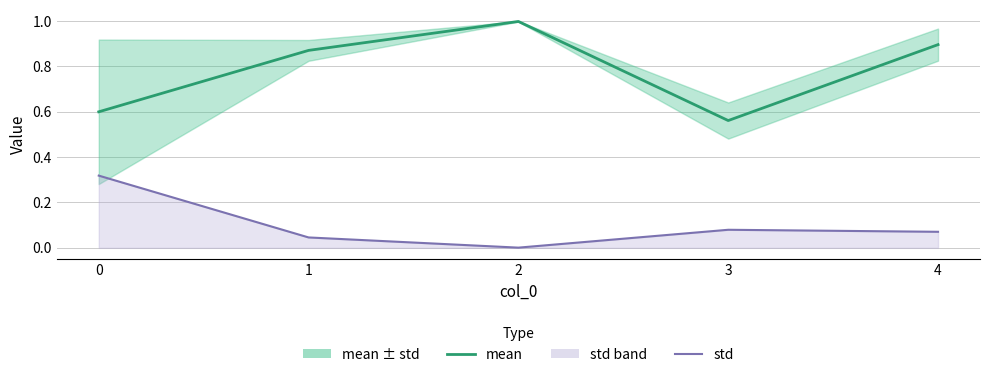

What is the value of the mean point at the 1st from the left?

0.6